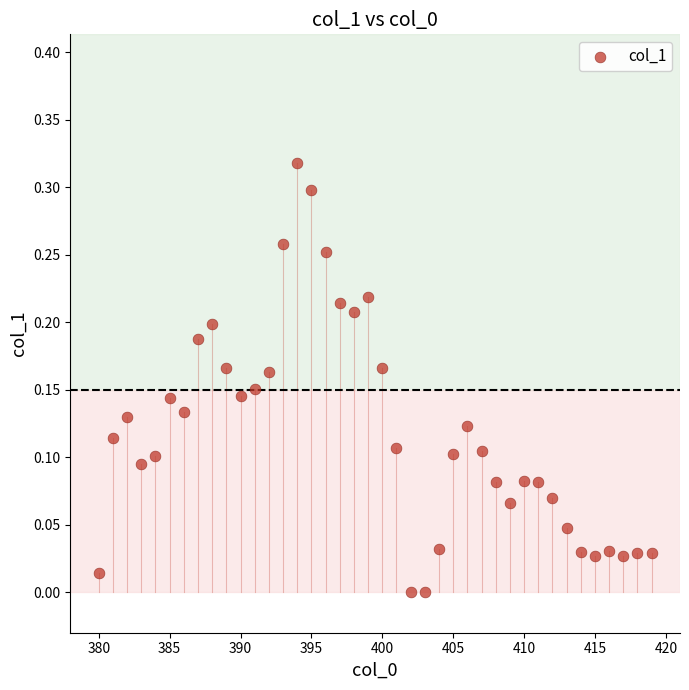

How many points are shown in the scatter plot?

40